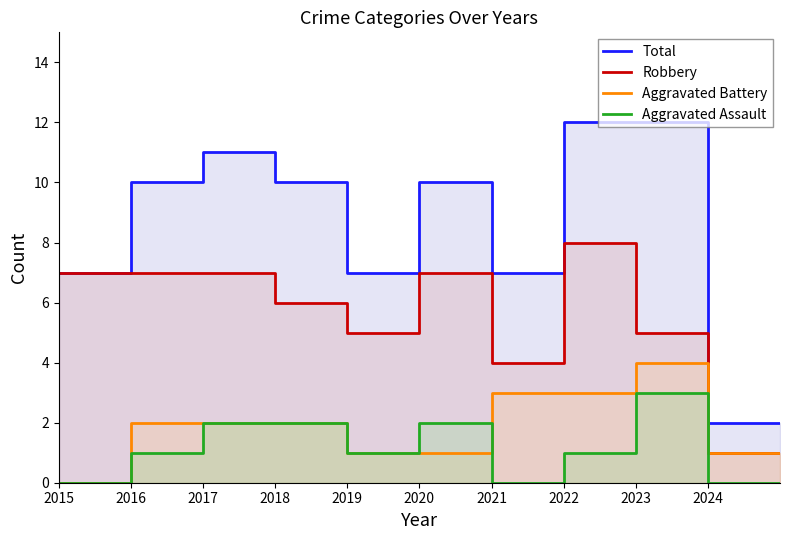

What are all the series names shown in the legend?

Total, Robbery, Aggravated Battery, Aggravated Assault